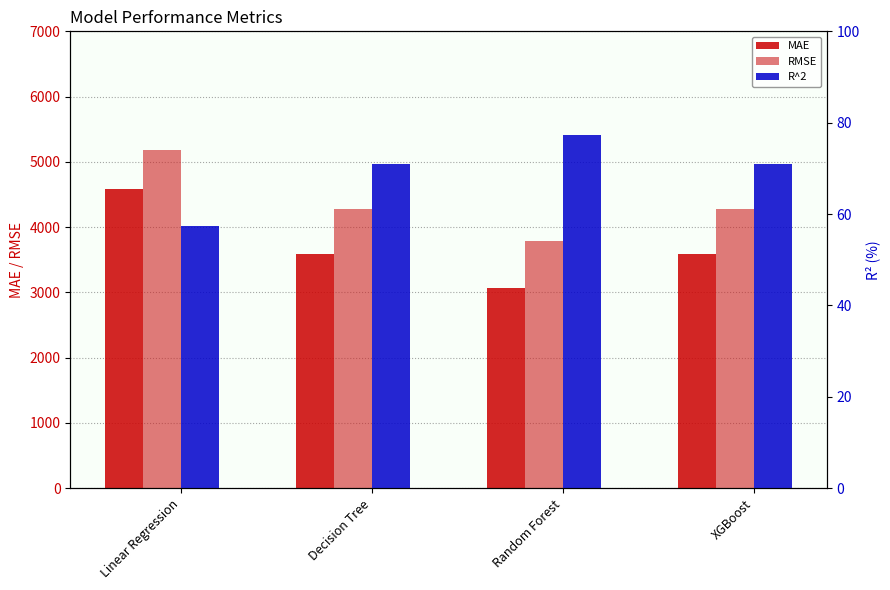

True or false: R^2 has a value of 57.5 at Linear Regression.

True